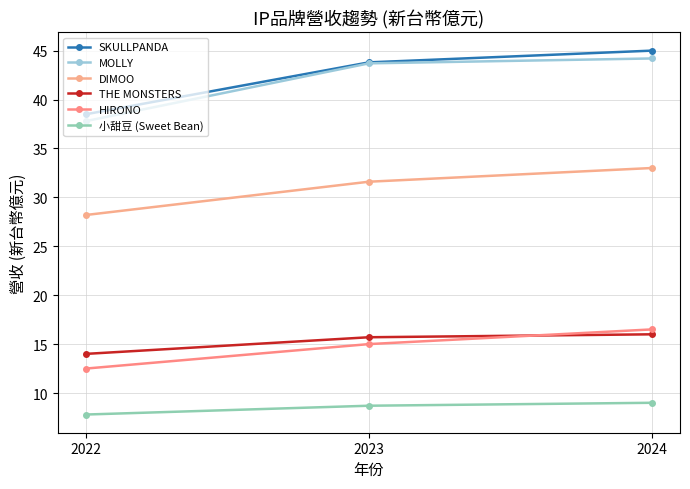

Rank the series by their maximum value, from lowest to highest.

小甜豆 (Sweet Bean), THE MONSTERS, HIRONO, DIMOO, MOLLY, SKULLPANDA